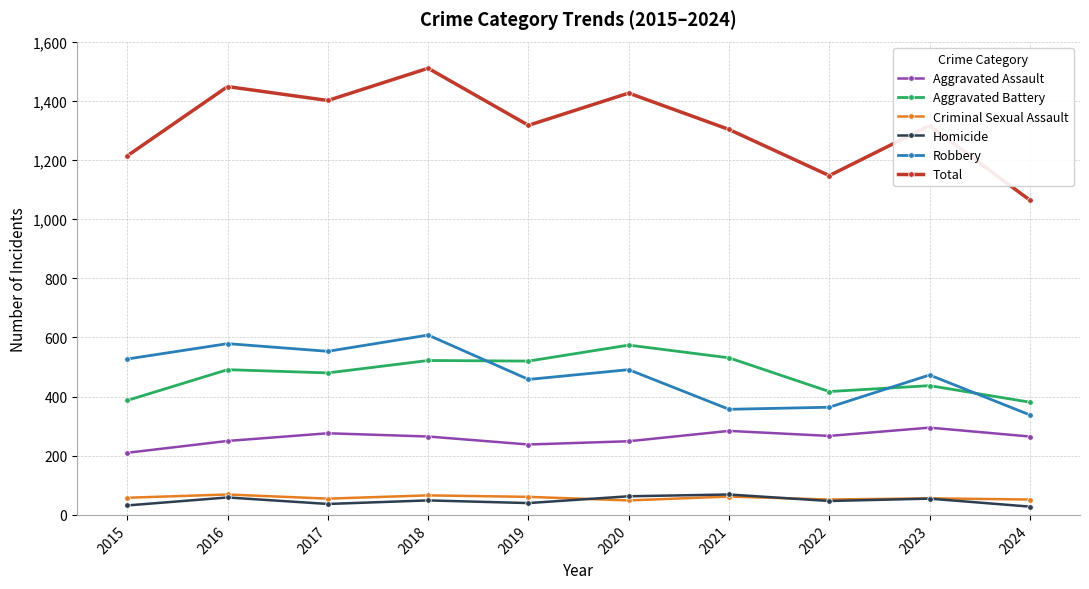

True or false: Aggravated Assault and Total cross at least once.

False